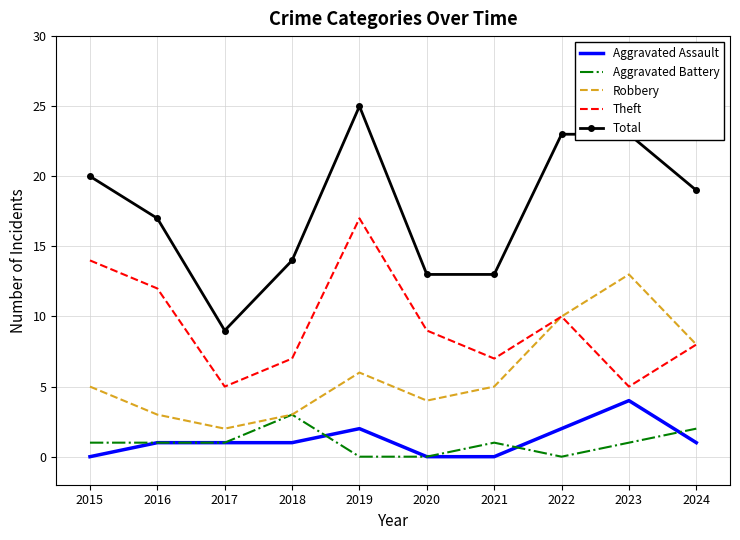

Read the Theft value at 2016.

12